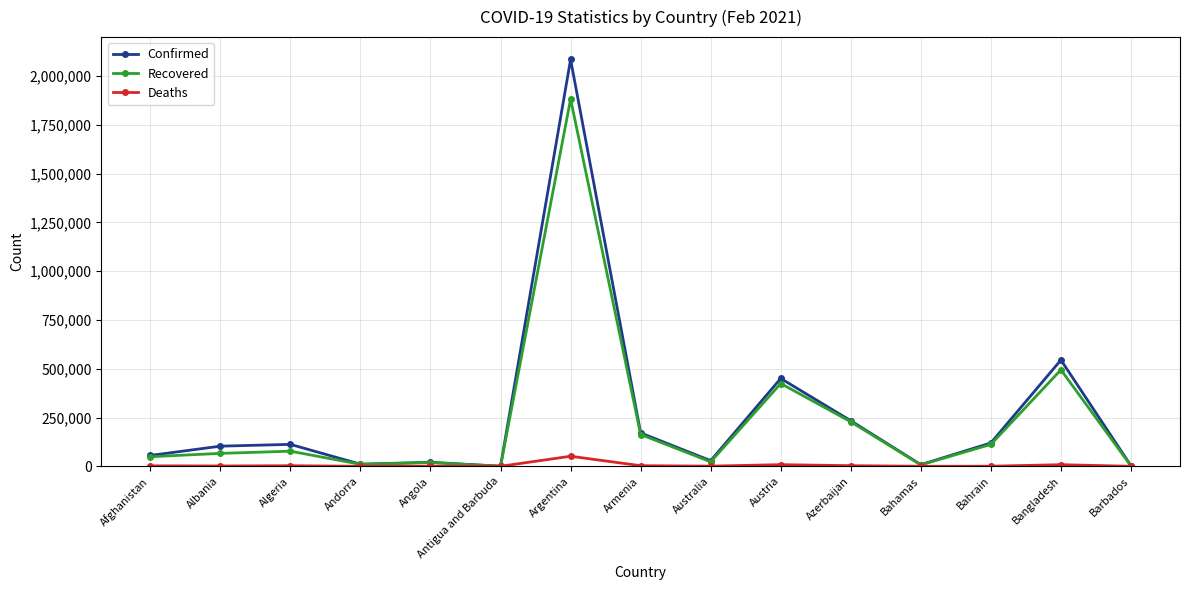

What is the total value across all series at Afghanistan?

107186